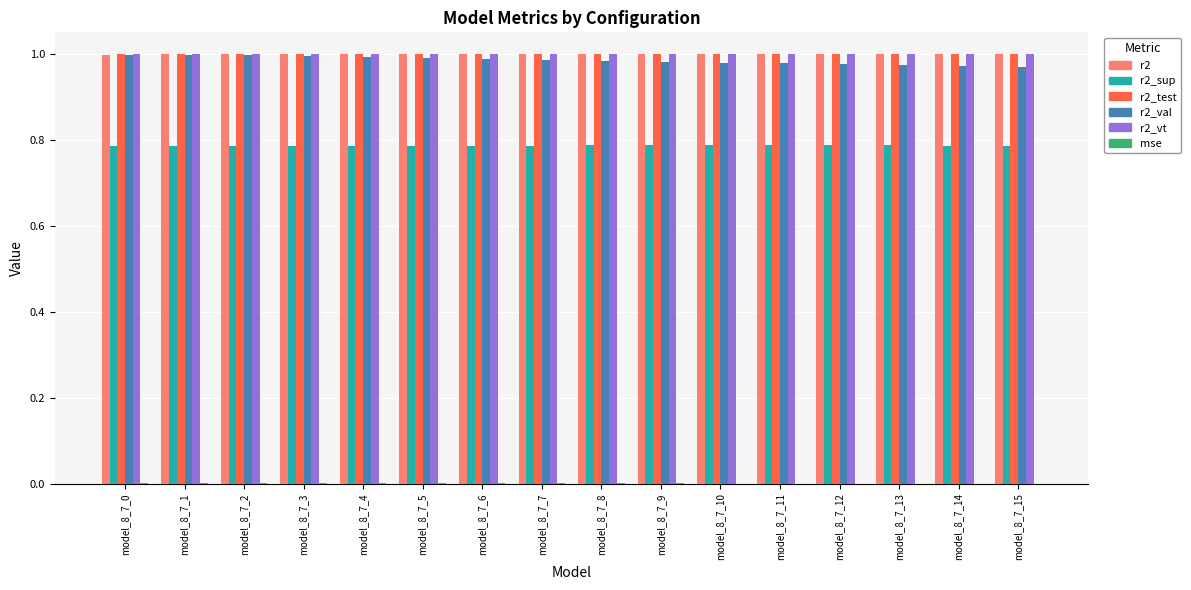

What is the sum of all r2_vt values?

16.0